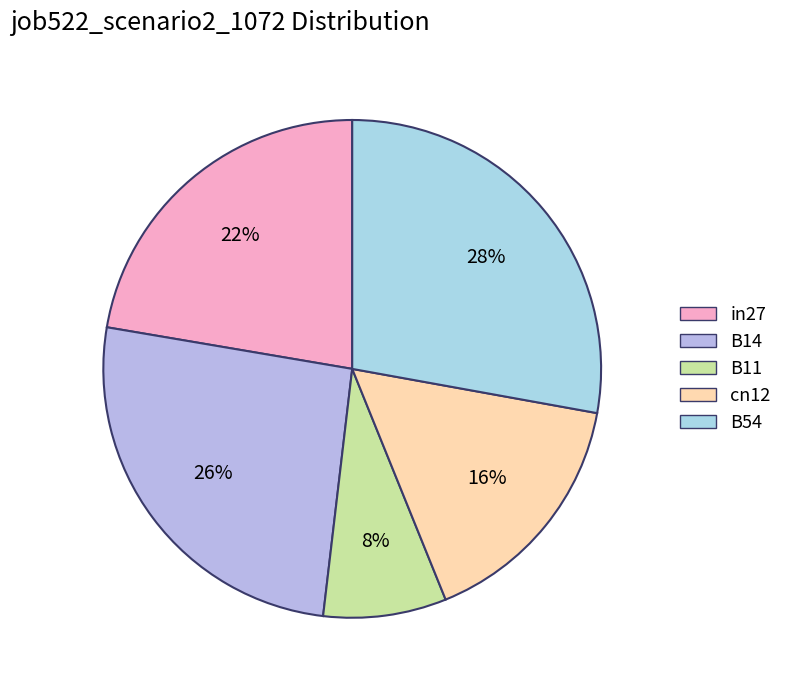

How much of the chart is everything except B11?

92.0%